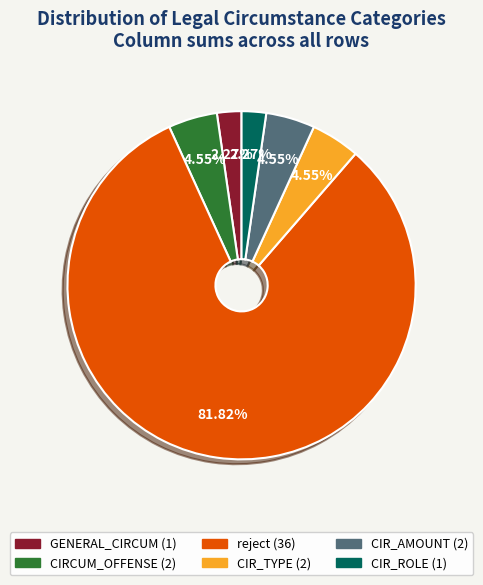

Is there a majority slice in this chart?

Yes